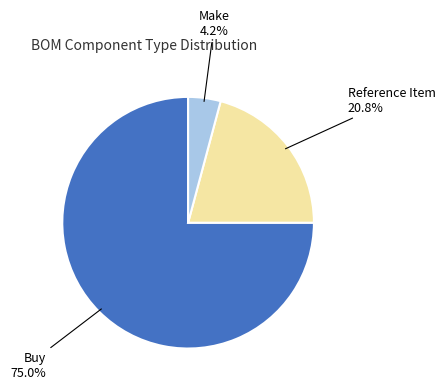

Is there any slice that represents more than half of the pie?

Yes